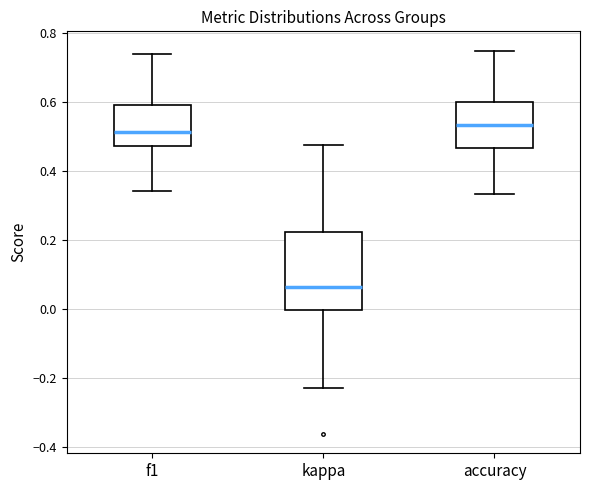

Reading left to right, read every box against the y-axis: the position of its median line, the range the box covers, and the ends of its whiskers. The values are not printed on the chart, so give them approximately, as read against the axis.

f1: median 0.52, box 0.48 to 0.60, whiskers 0.34 to 0.74
kappa: median 0.06, box 0.00 to 0.22, whiskers -0.24 to 0.48
accuracy: median 0.54, box 0.46 to 0.60, whiskers 0.34 to 0.76